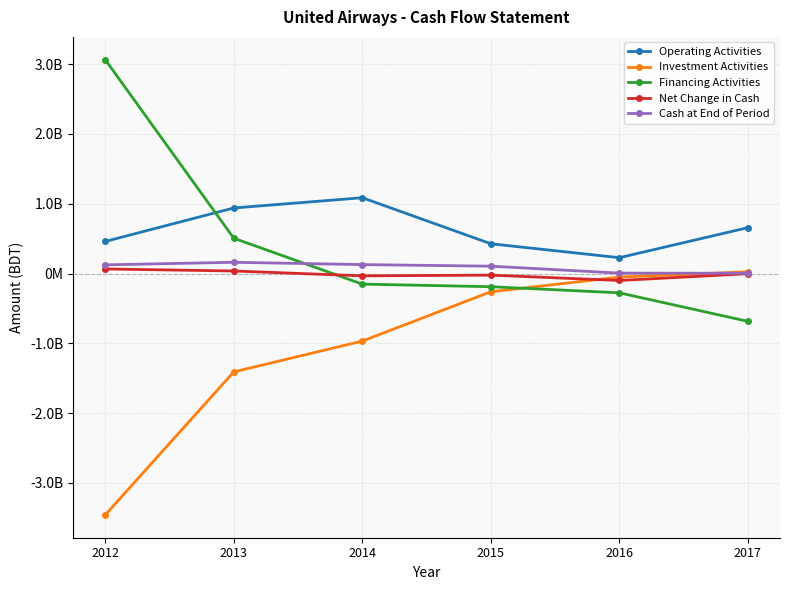

What are all the series names shown in the legend?

Operating Activities, Investment Activities, Financing Activities, Net Change in Cash, Cash at End of Period